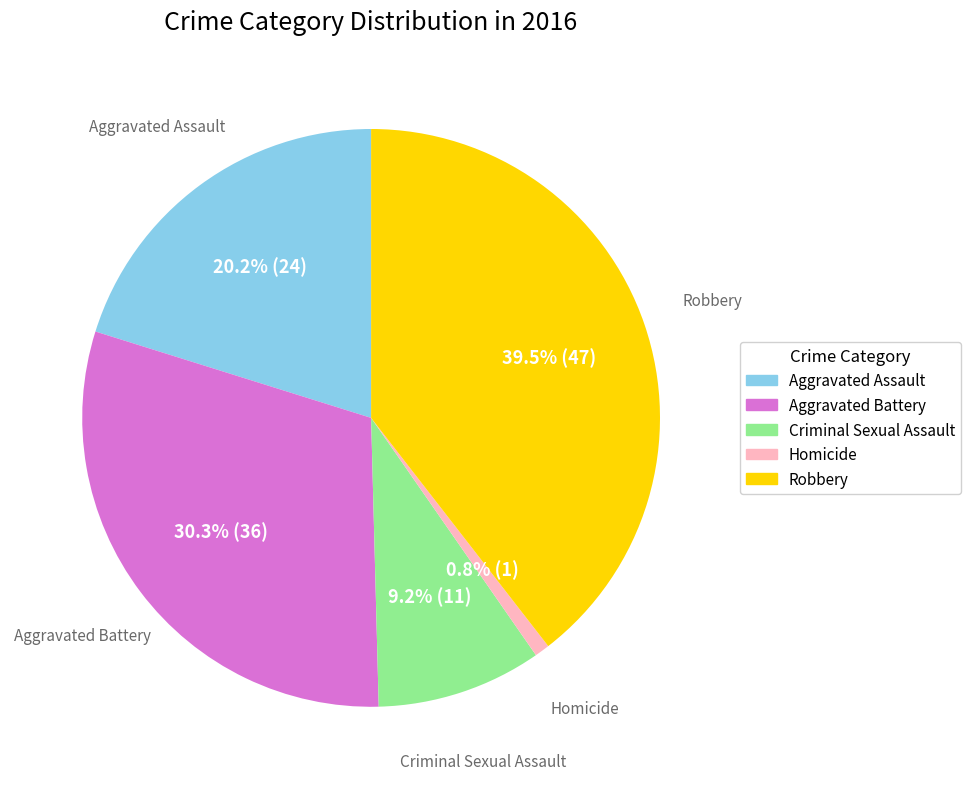

Which category has the smallest portion of the pie?

Homicide